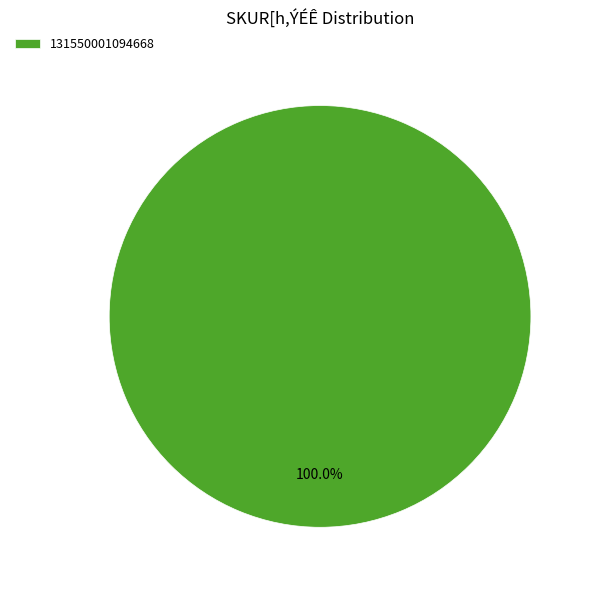

Rank the categories by value from lowest to highest.

131550001094668